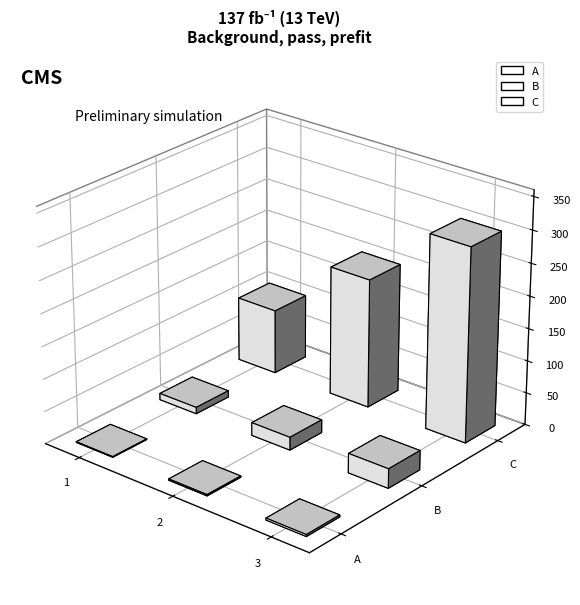

The value of B at 1 is 2. True or false?

False